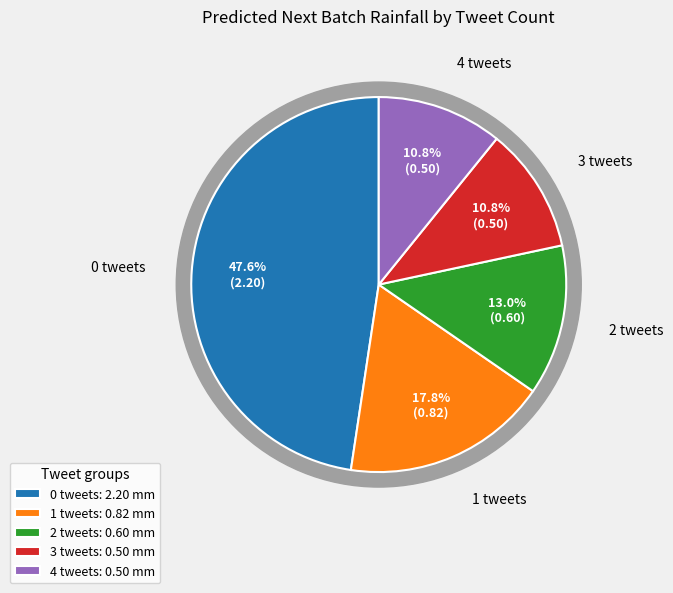

Does 34 represent more than half of the total?

No